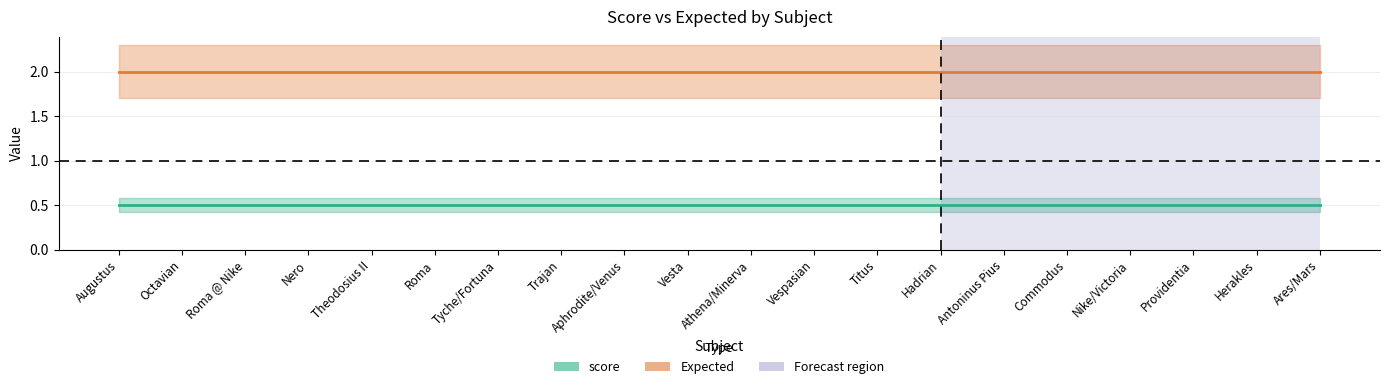

What is the smallest value displayed?

0.5